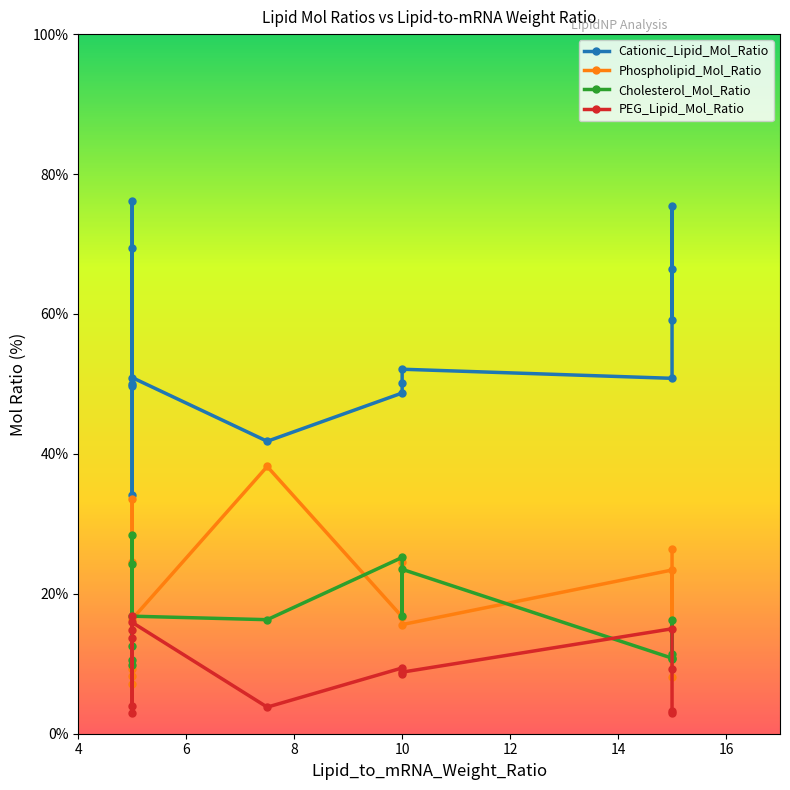

Is it true that Phospholipid_Mol_Ratio equals 13.4 at 10?

False